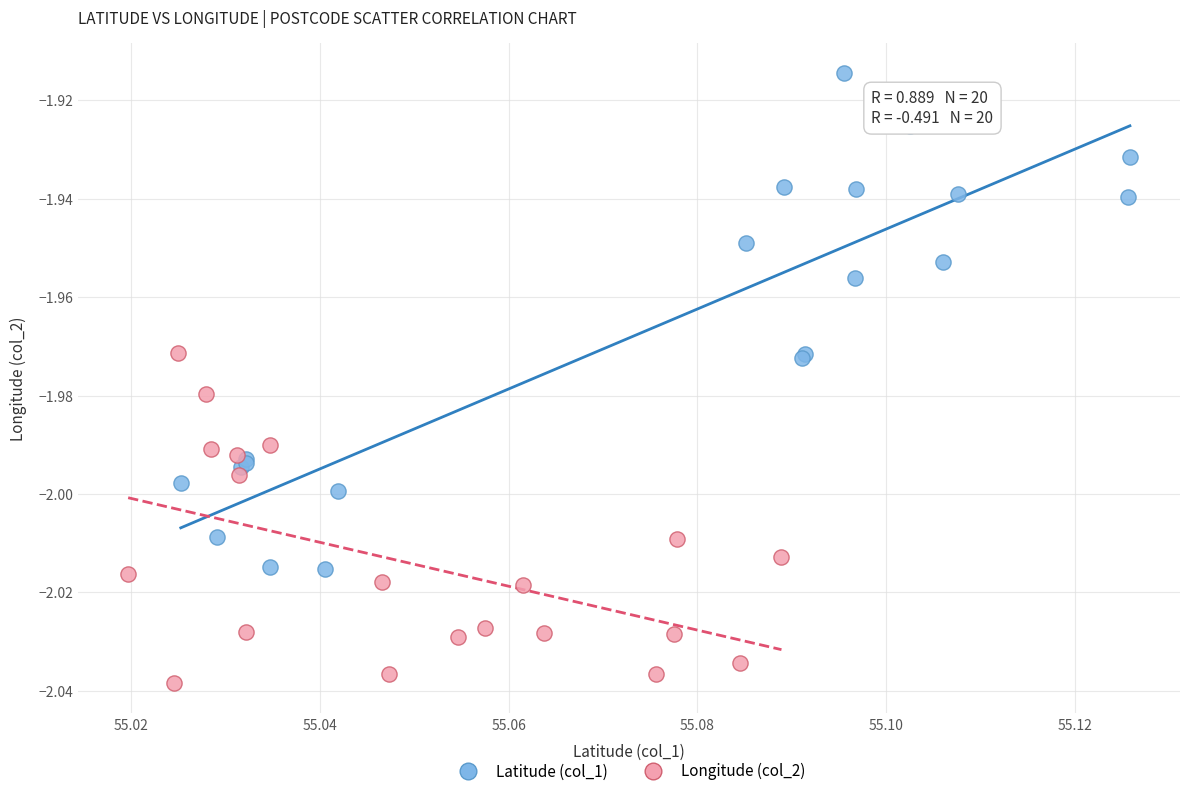

Which series has the largest Y range (max minus min)?

Latitude (col_1)